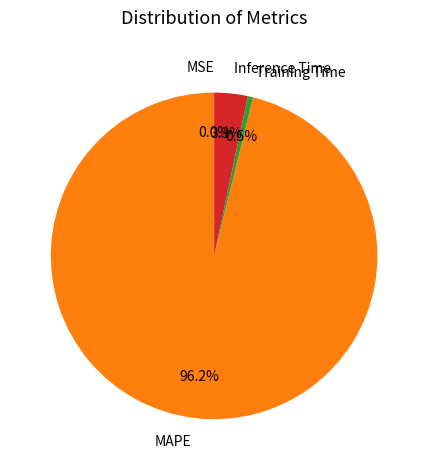

Which slice is the largest?

MAPE